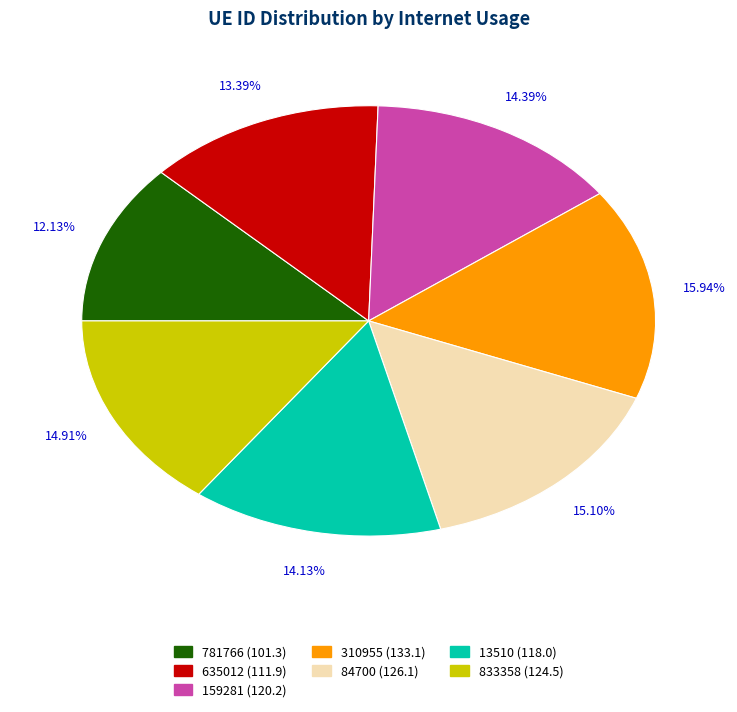

Does any single category account for the majority?

No